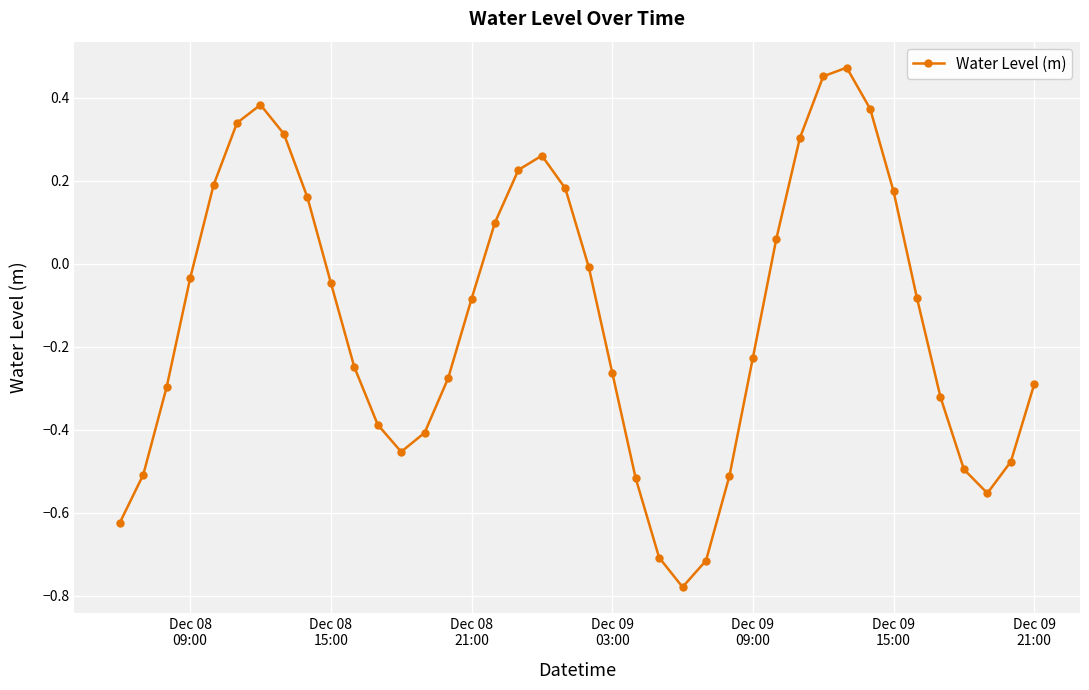

What is the difference between the second highest and minimum values?

1.2